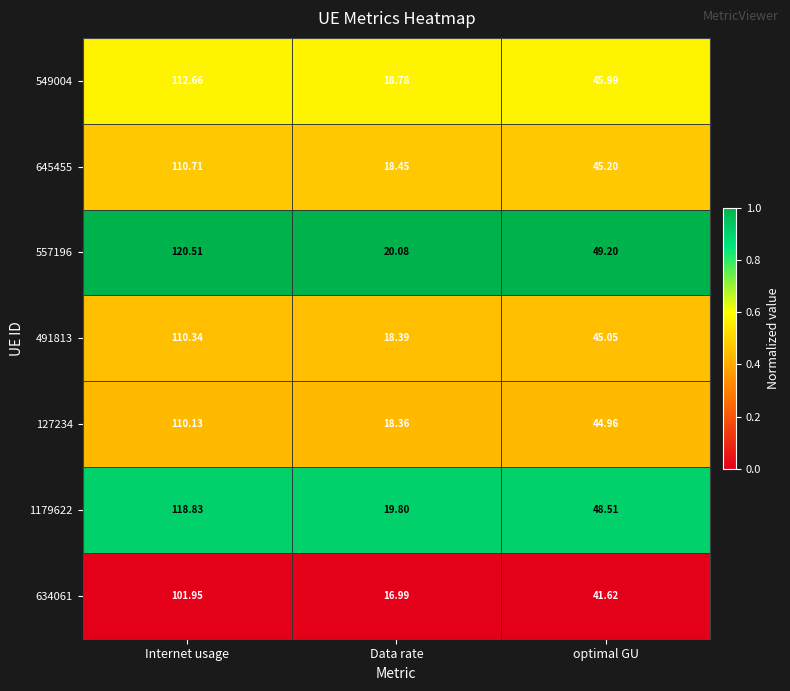

Where does the 645455 series first go above 45?

Internet usage